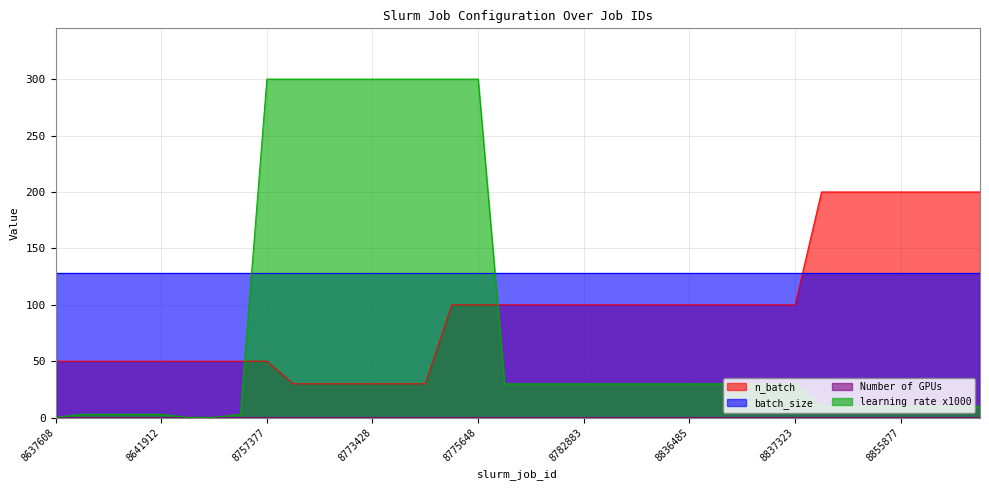

True or false: n_batch has a value of 353.1 at 8851279.

False